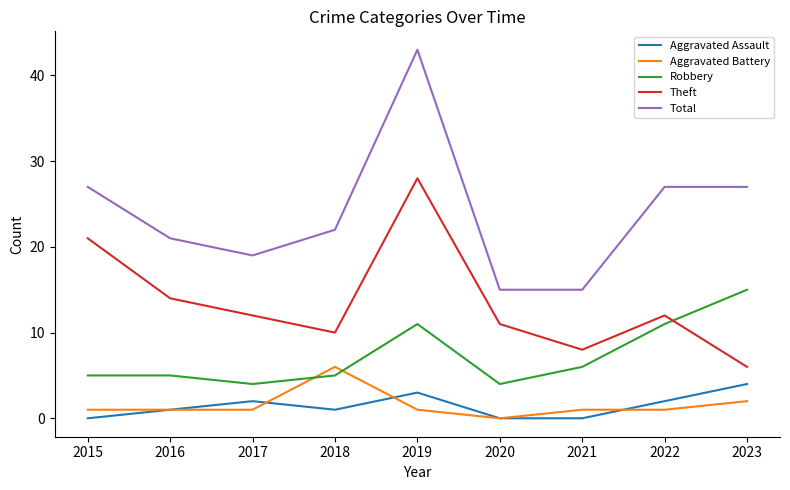

Is the value of Theft at 2016 greater than the value of Aggravated Battery at 2016?

Yes